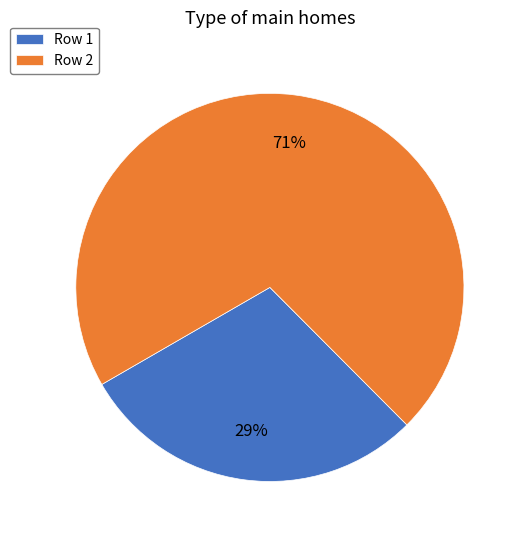

Count the number of slices in the pie.

2